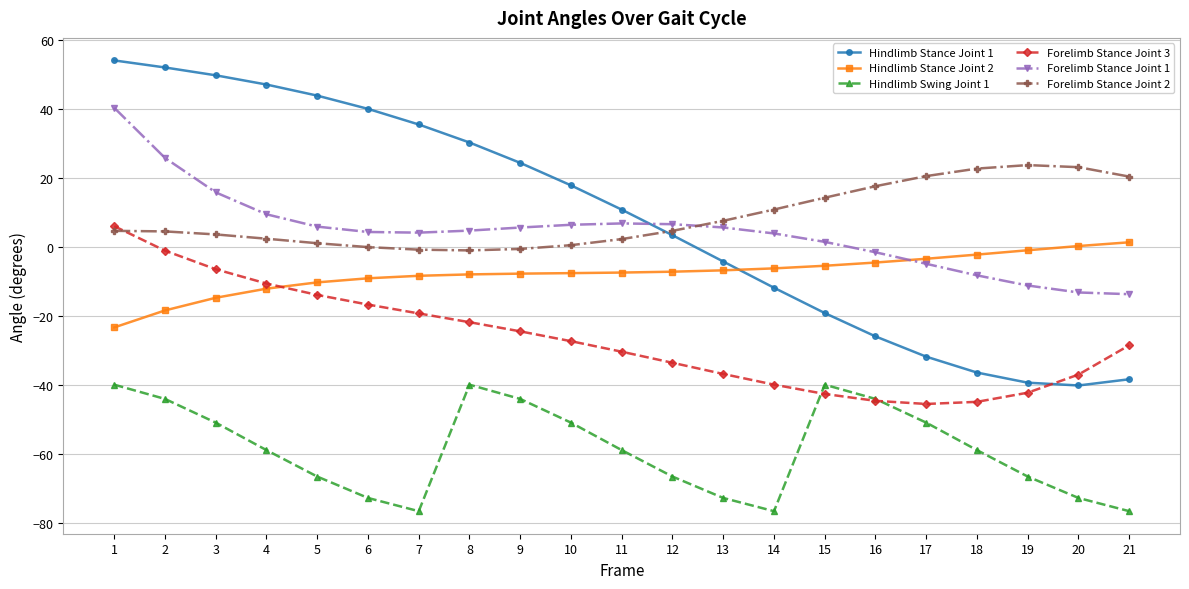

What is the difference between the highest and lowest values at 4?

106.0